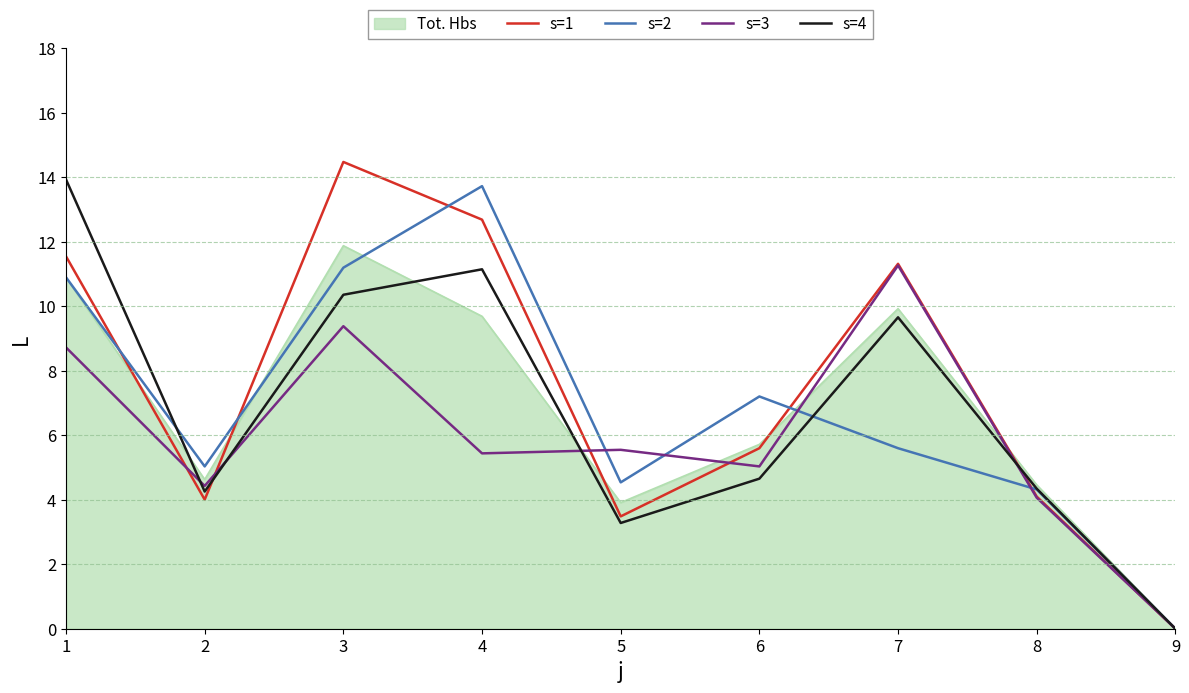

Between 2 and 9, which series saw the biggest shift?

s=2